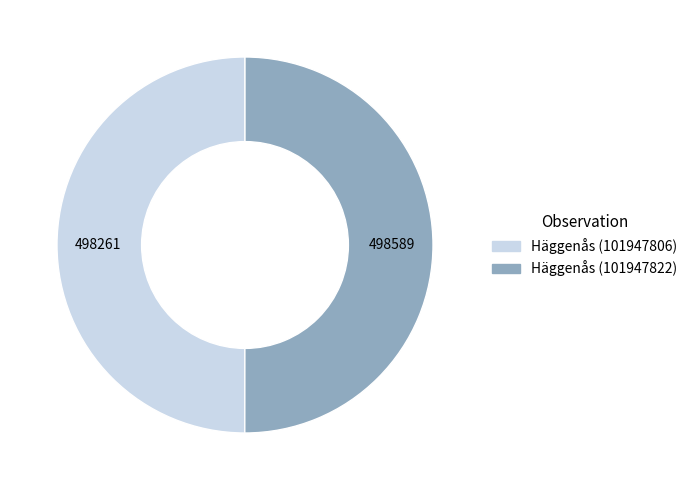

Count the number of slices in the pie.

2